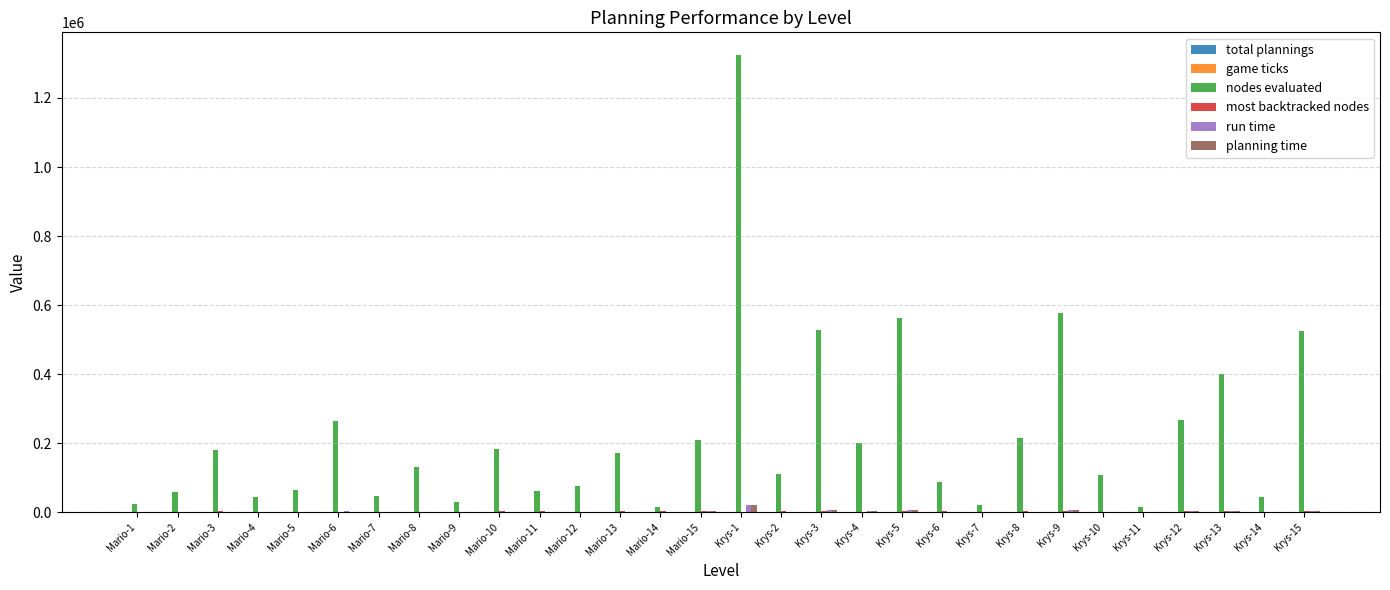

Which series changed the most between Mario-5 and Krys-15?

nodes evaluated